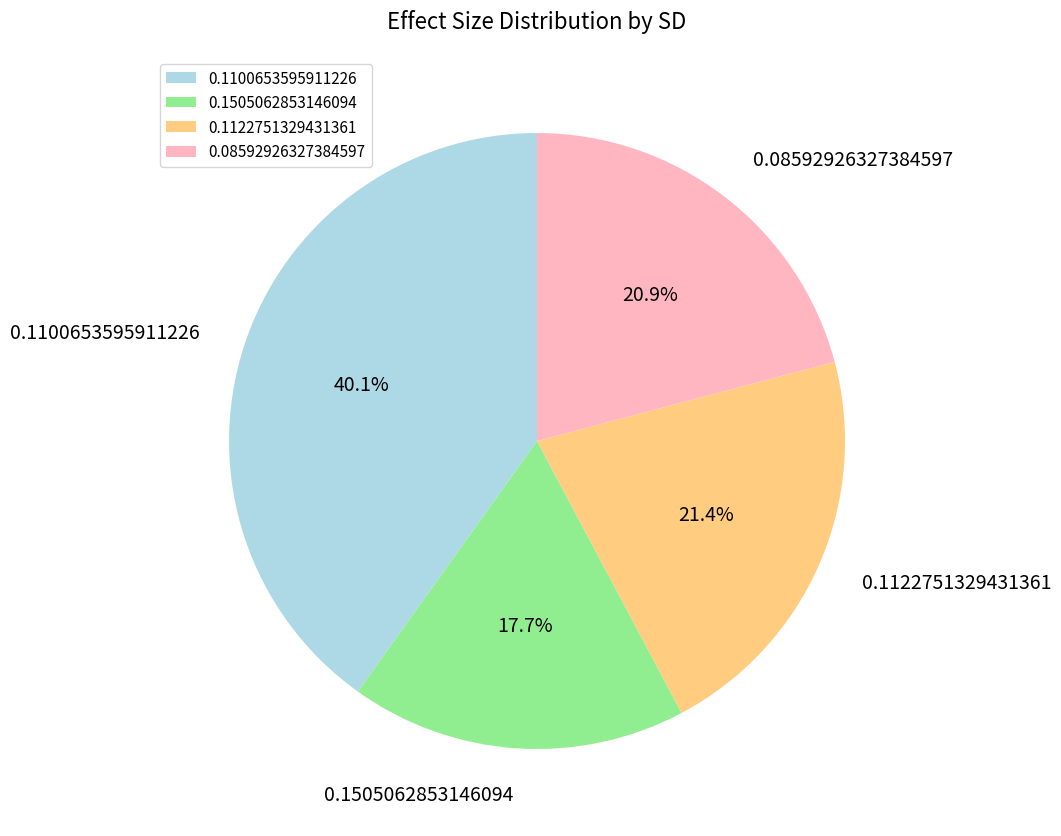

What is the largest slice in the pie chart?

0.1100653595911226